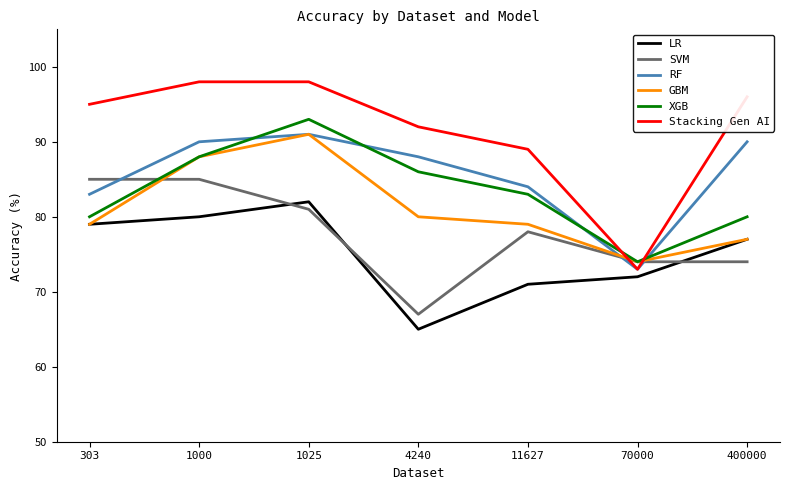

Where do SVM and XGB first cross each other?

303 and 1000